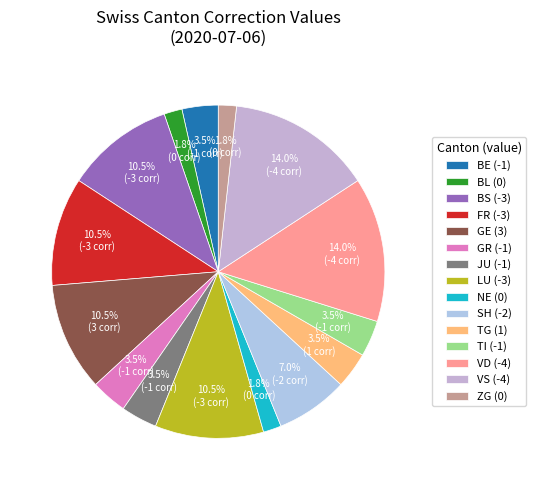

What is the total percentage of TI and FR?

14.0%